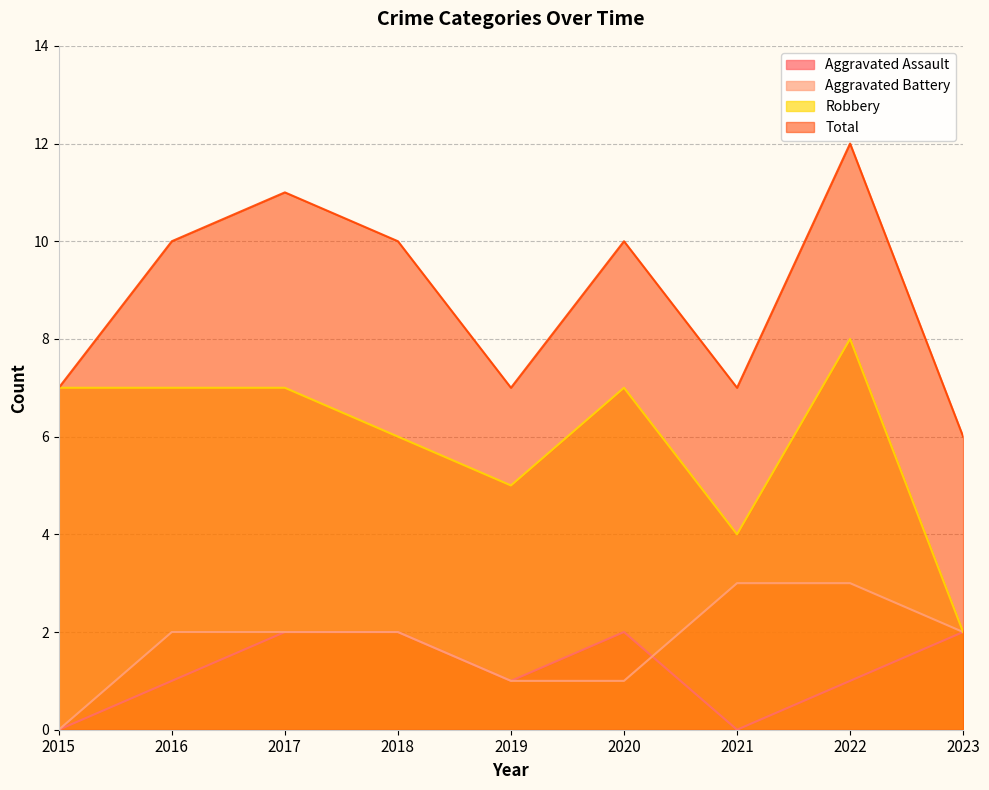

Is it true that Aggravated Assault equals 2 at 2023?

True